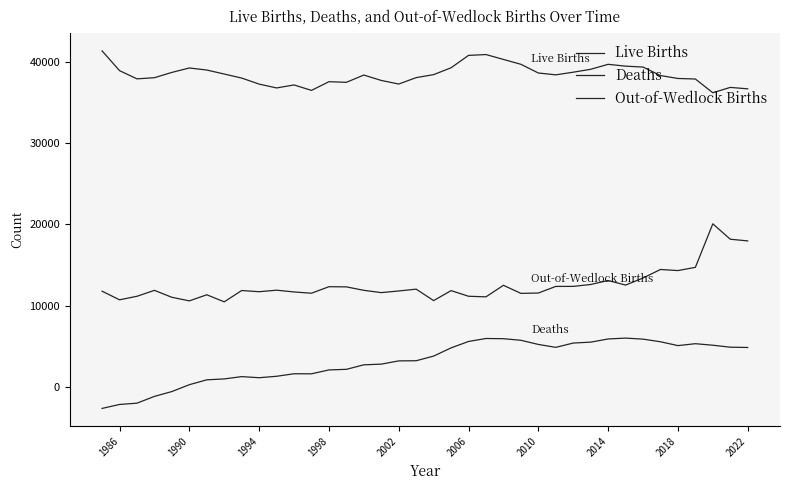

True or false: Live Births has more than 1 interior local peaks.

True